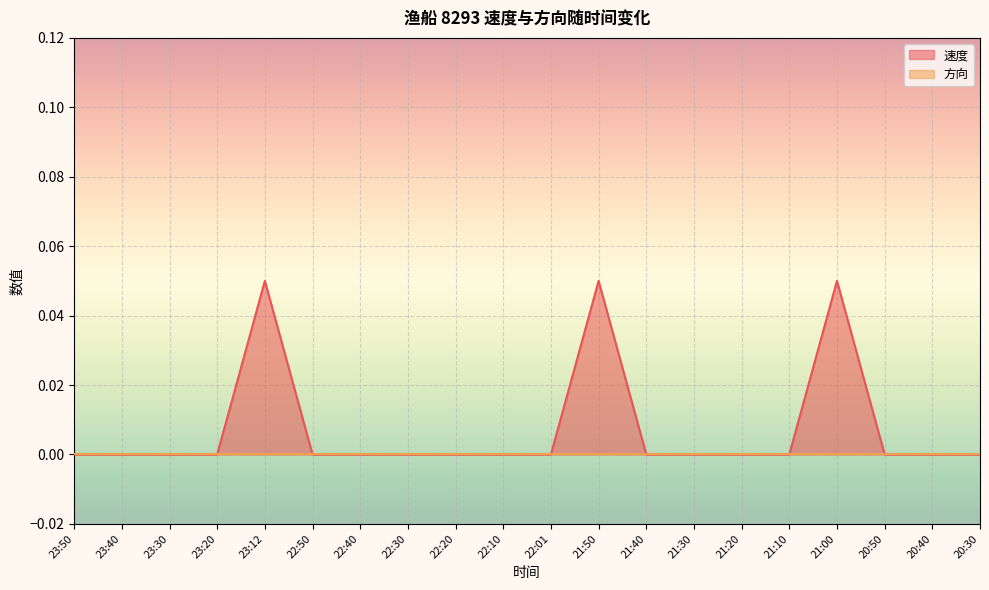

Which label corresponds to the smallest value in the chart?

23:50